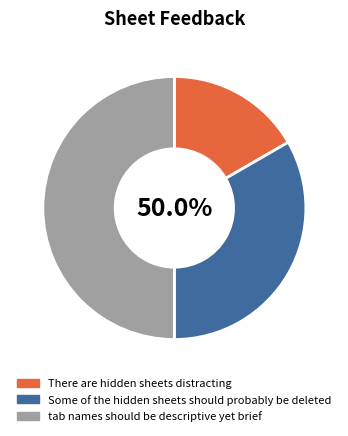

How many slices are in this pie chart?

3